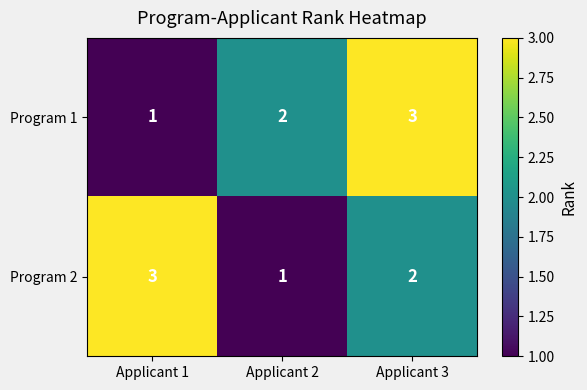

Reading left to right, what are all the values shown in this chart?

Program 1: 1	2	3
Program 2: 3	1	2